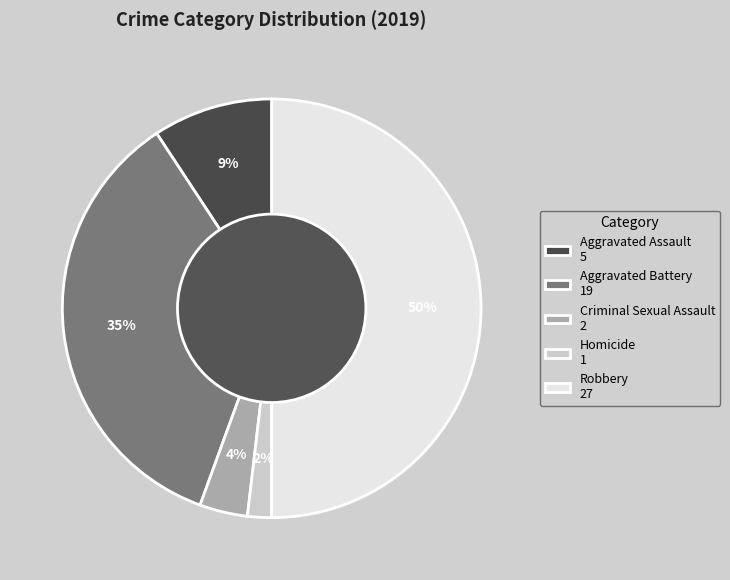

To the nearest percent, what portion does Aggravated Assault represent?

9%